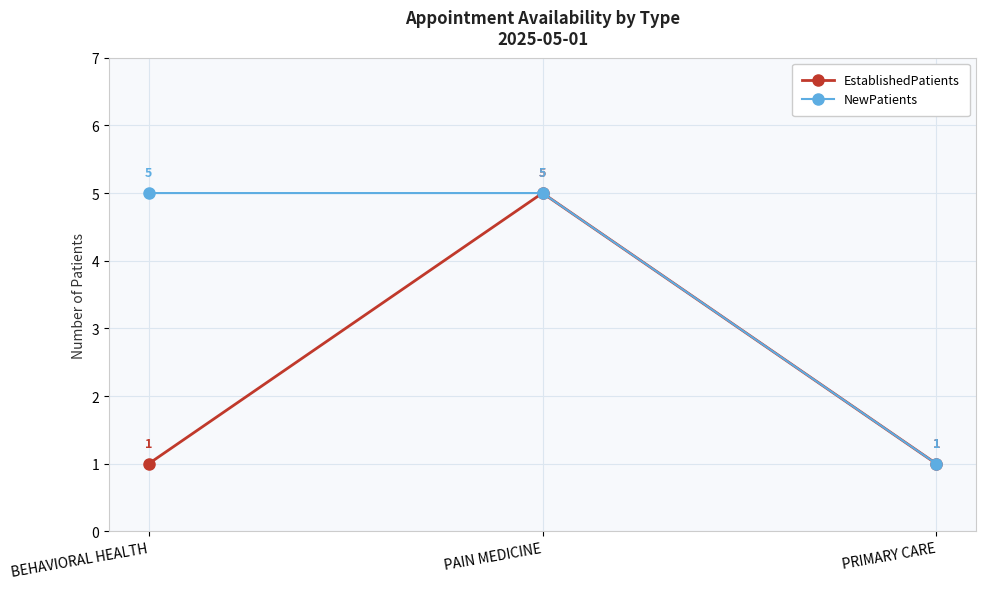

Reading right to left, extract all data points from this chart.

EstablishedPatients: PRIMARY CARE=1	PAIN MEDICINE=5	BEHAVIORAL HEALTH=1
NewPatients: PRIMARY CARE=1	PAIN MEDICINE=5	BEHAVIORAL HEALTH=5